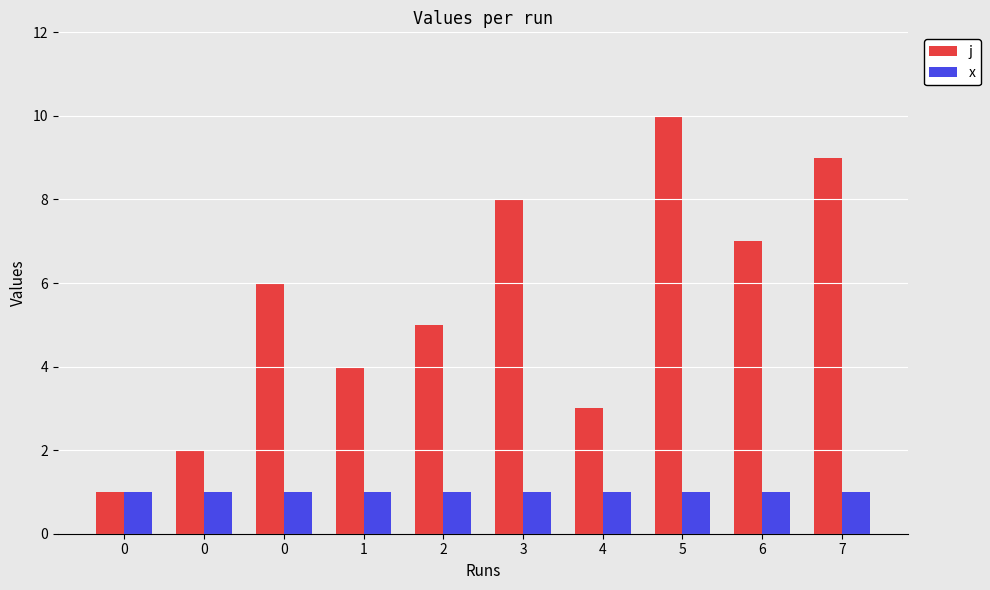

What is the value of the x bar at the 7th from the left?

1